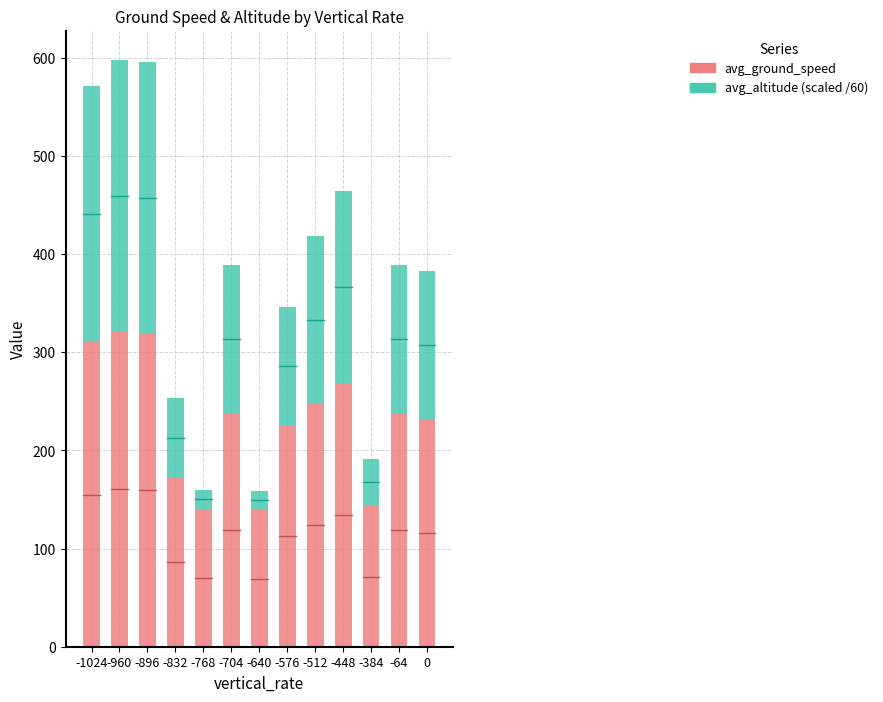

Is it true that avg_ground_speed equals 173.0 at -832?

True